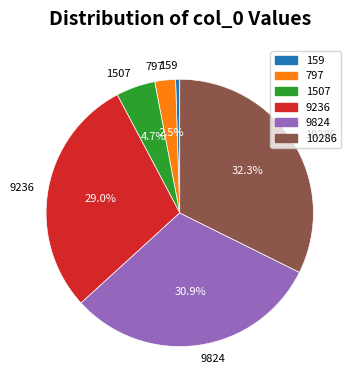

Is 9824 the majority of the pie?

No